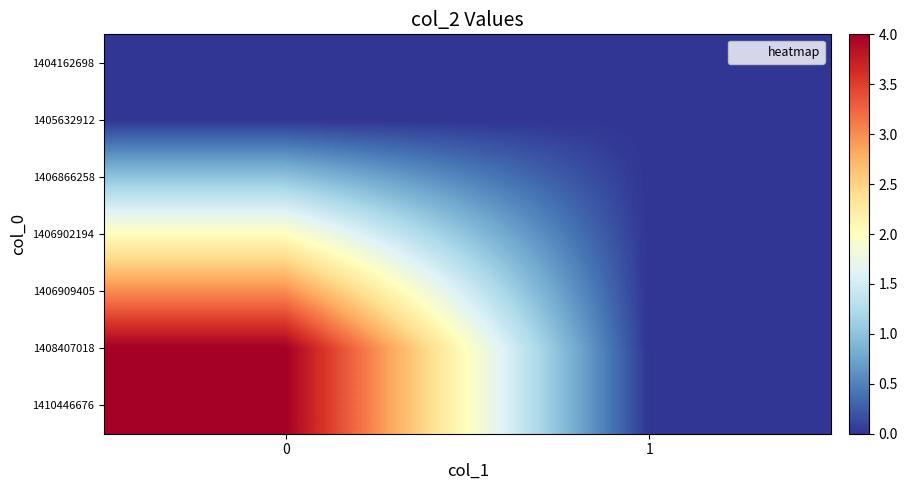

What is the spread (max minus min) of values at 0?

4